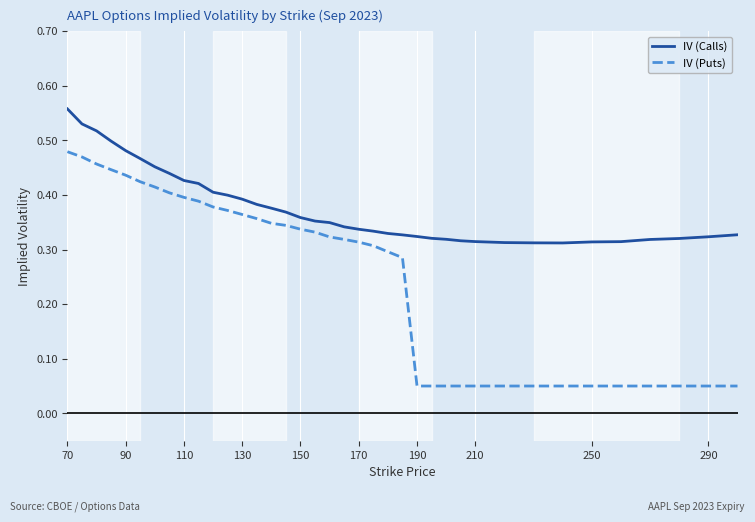

True or false: IV (Puts) and IV (Calls) cross at least once.

False